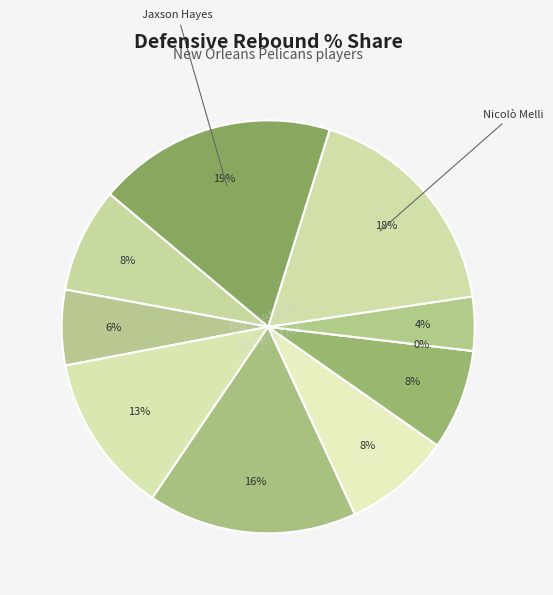

What percentage do Josh Hart and Jaxson Hayes together represent?

26.6%